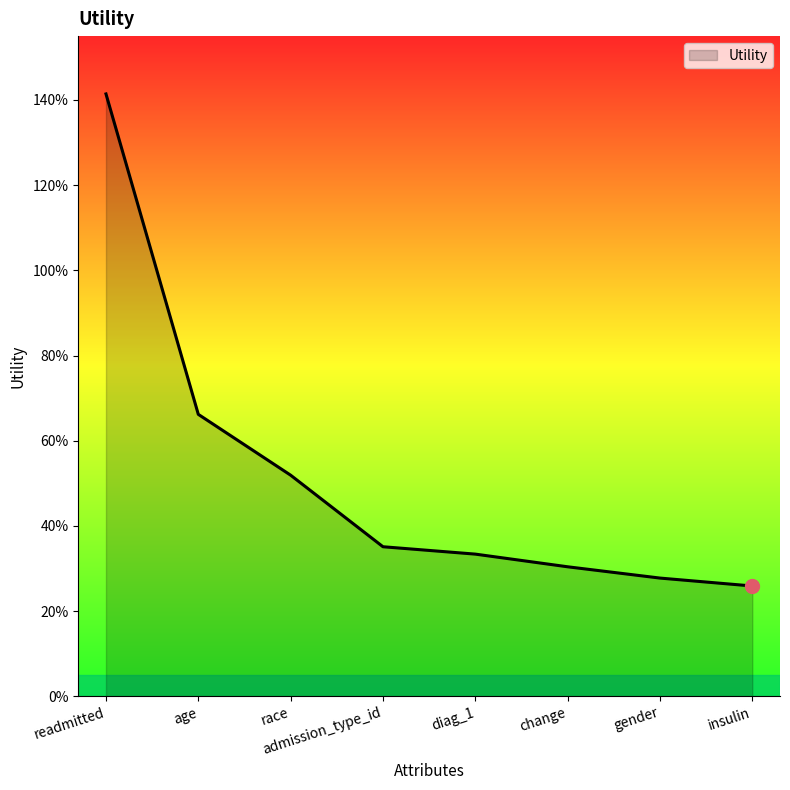

What is the difference between the maximum and minimum values?

1.2